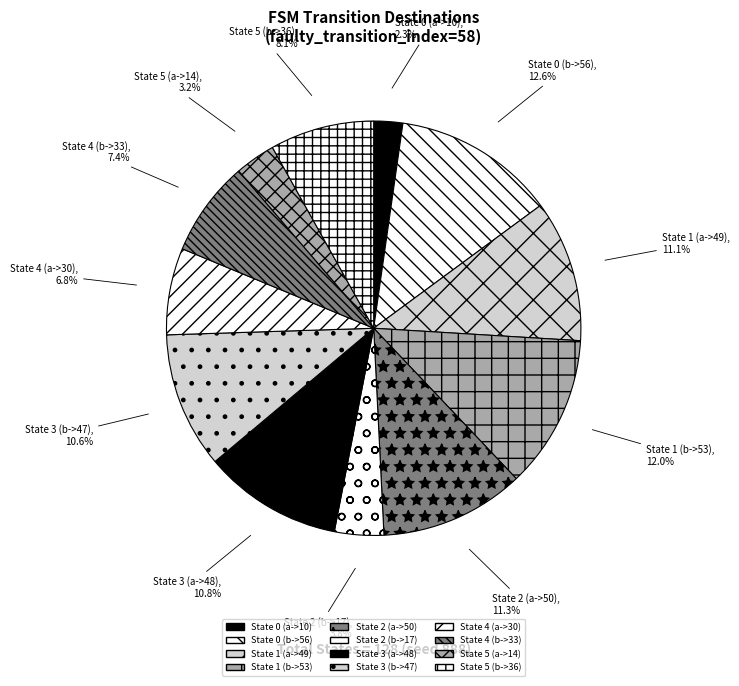

How many segments does this pie chart have?

12